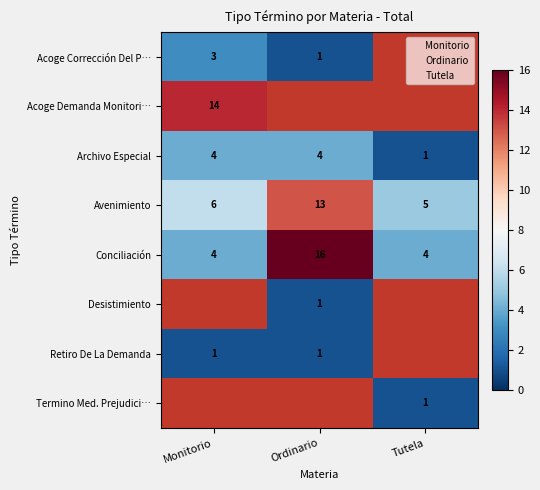

Is it true that Monitorio equals 2 at Retiro De La Demanda?

False